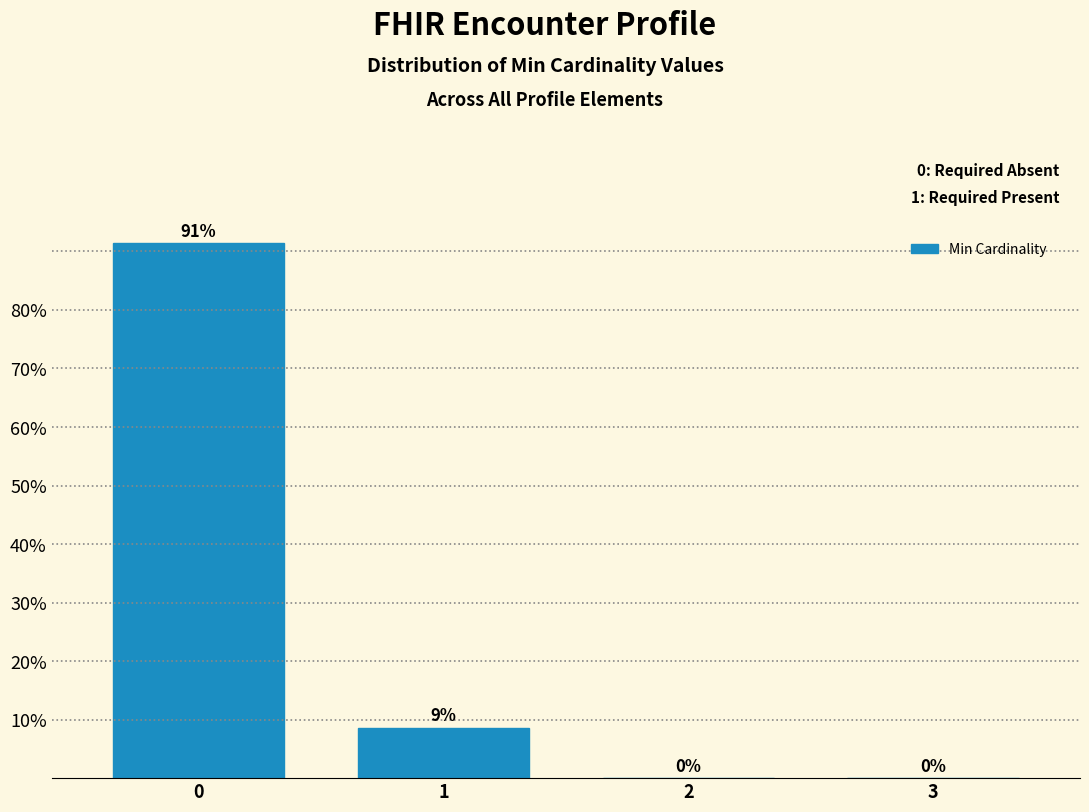

The chart shows a value of -49.0 at 3. True or false?

False